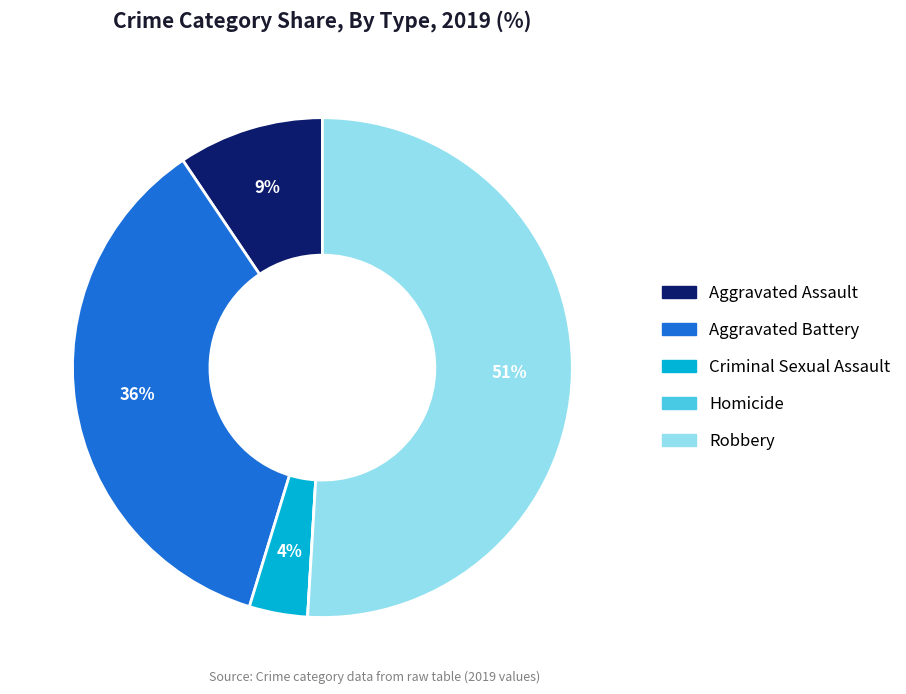

True or false: Aggravated Assault accounts for 9% of the total.

True